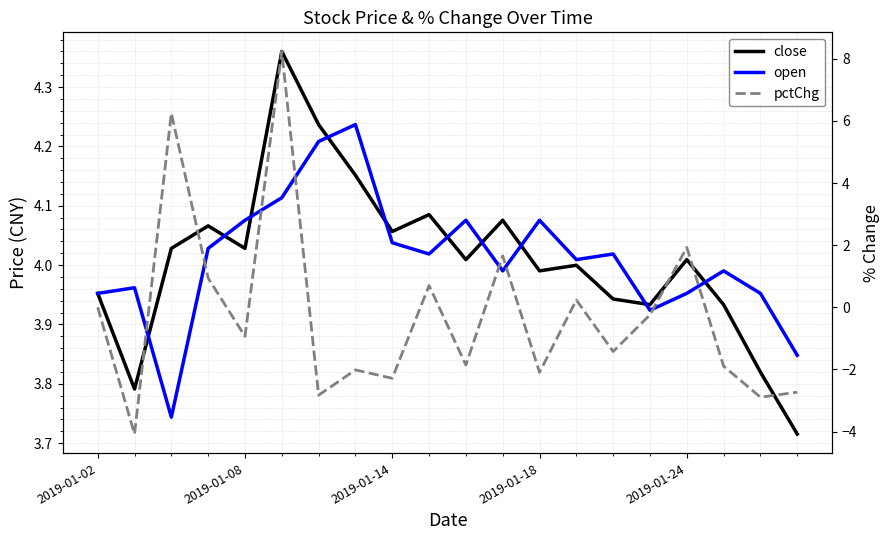

What is the maximum value for open?

4.2